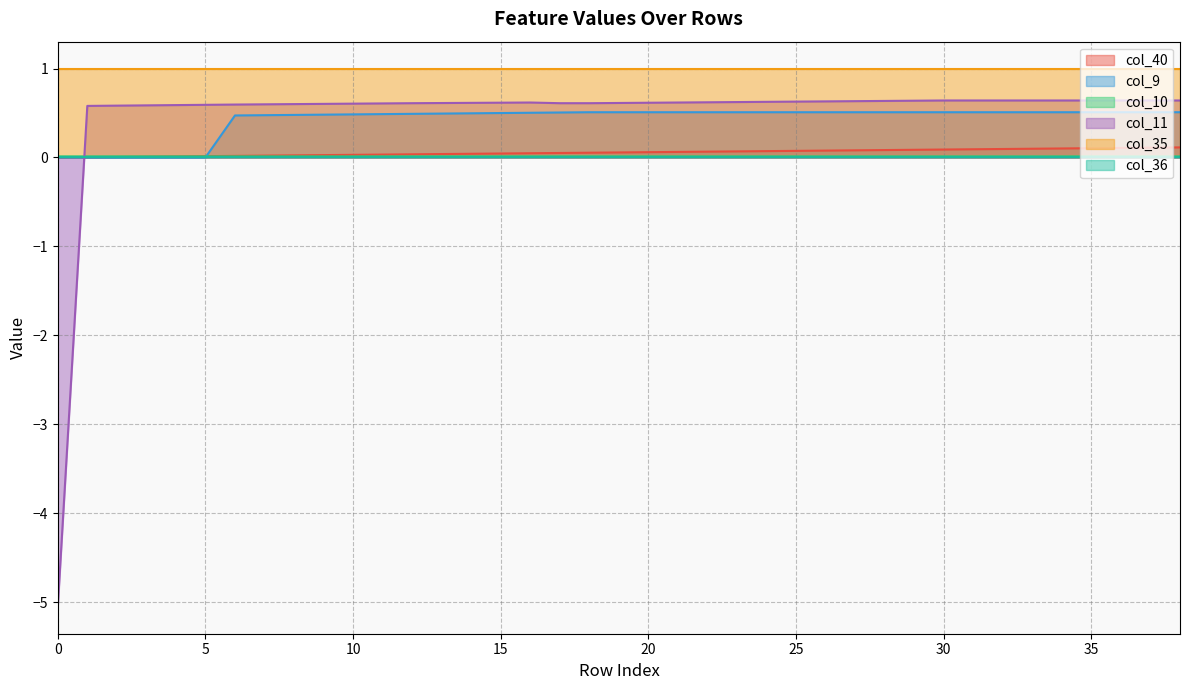

True or false: col_11 and col_40 intersect in this chart.

True